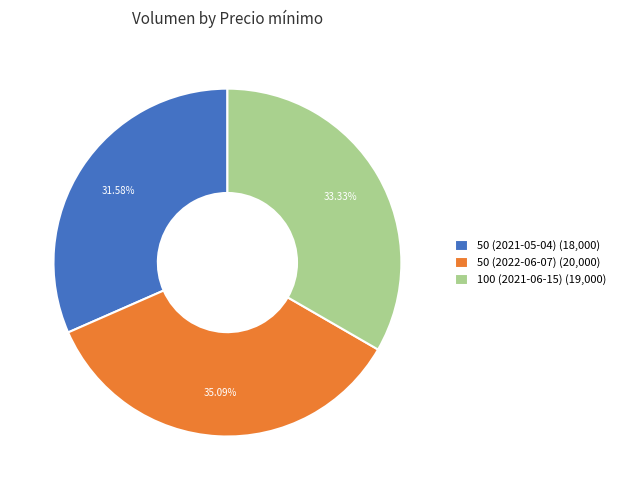

To the nearest percent, what is the difference between the 100 (2021-06-15) and 50 (2022-06-07) slice percentages?

2%